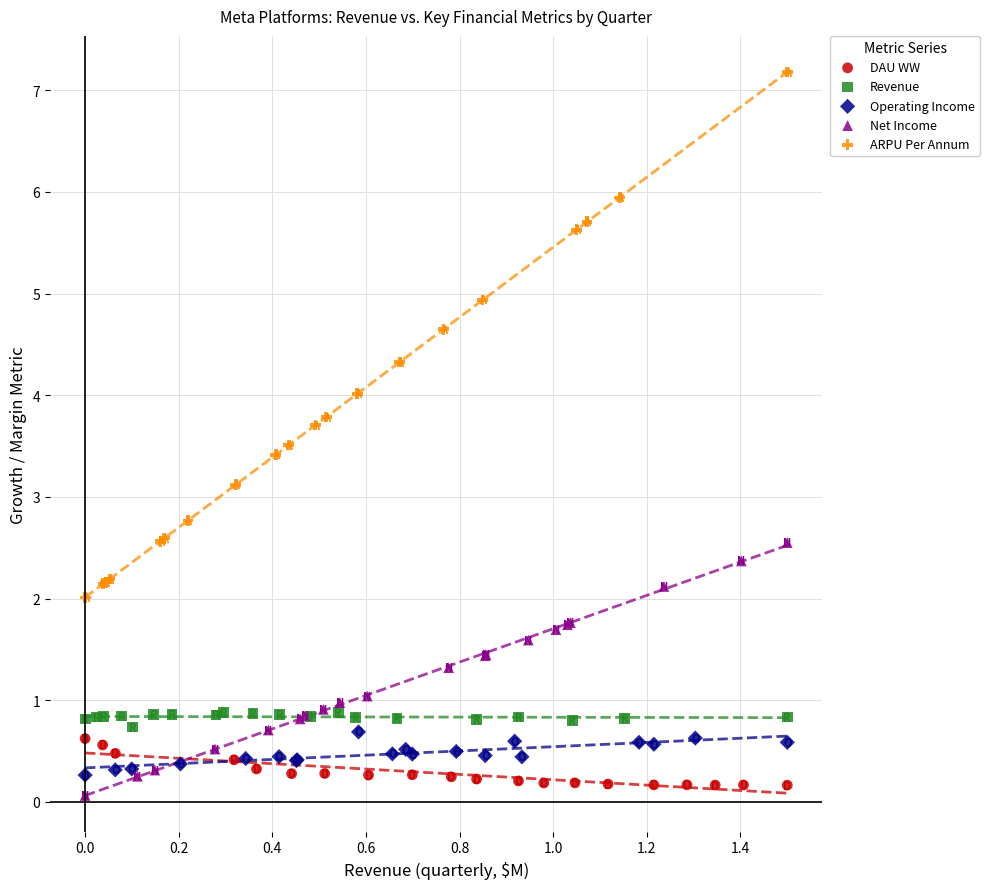

Which series contains the highest Y value?

ARPU Per Annum